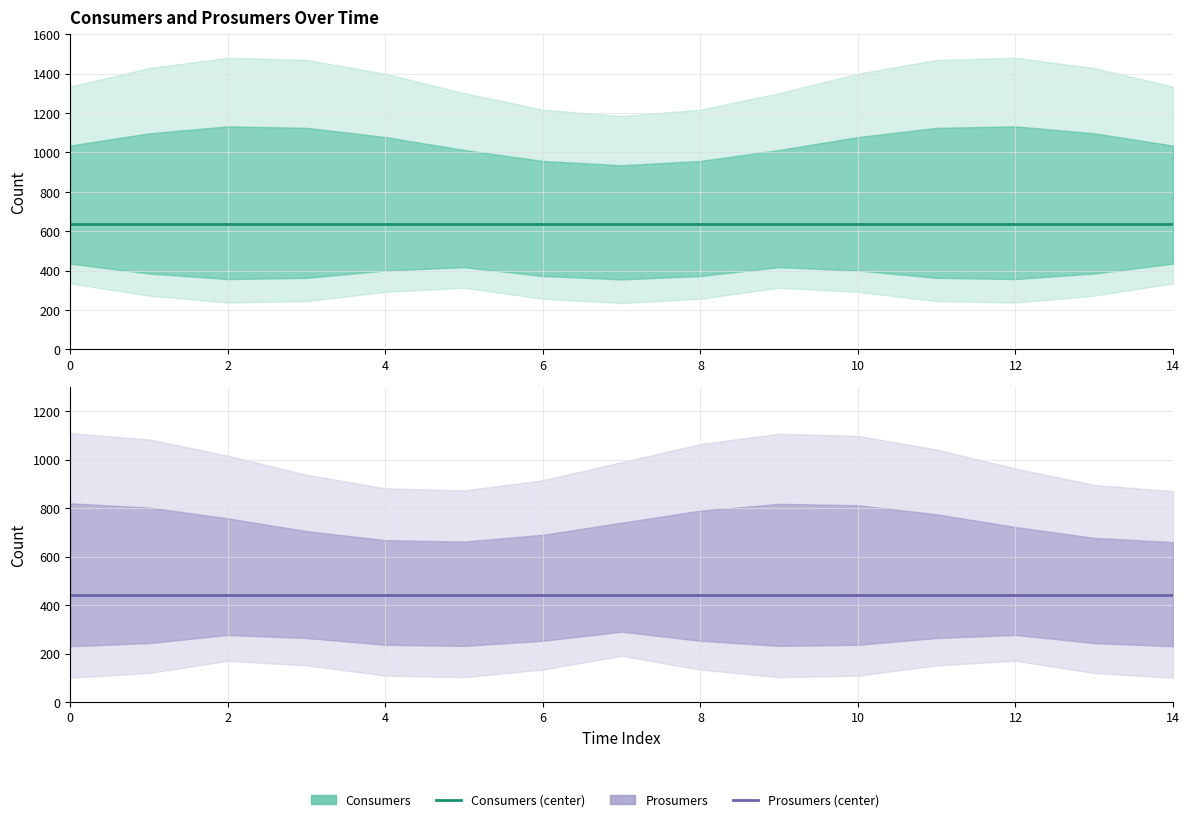

What is the difference between the highest and lowest values at 10?

195